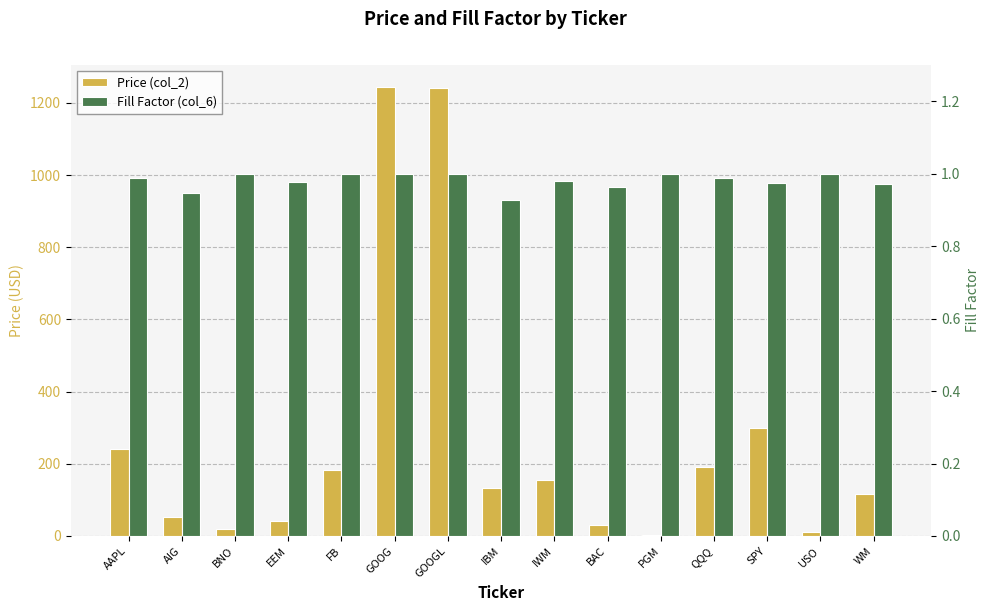

What is the sum of all Fill Factor (col_6) values?

14.7